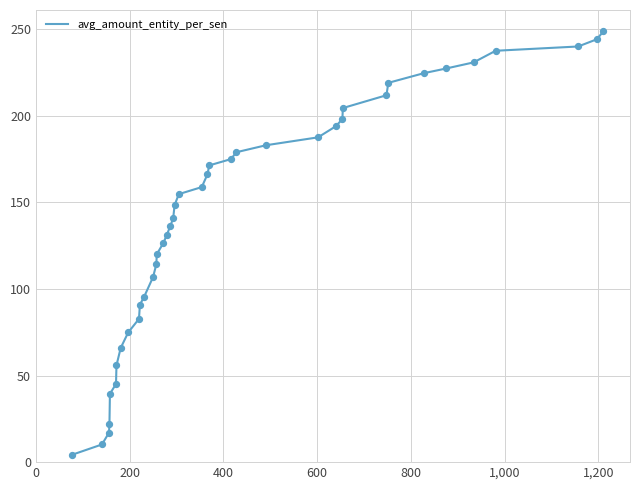

What is the difference between the maximum and minimum values?

244.6